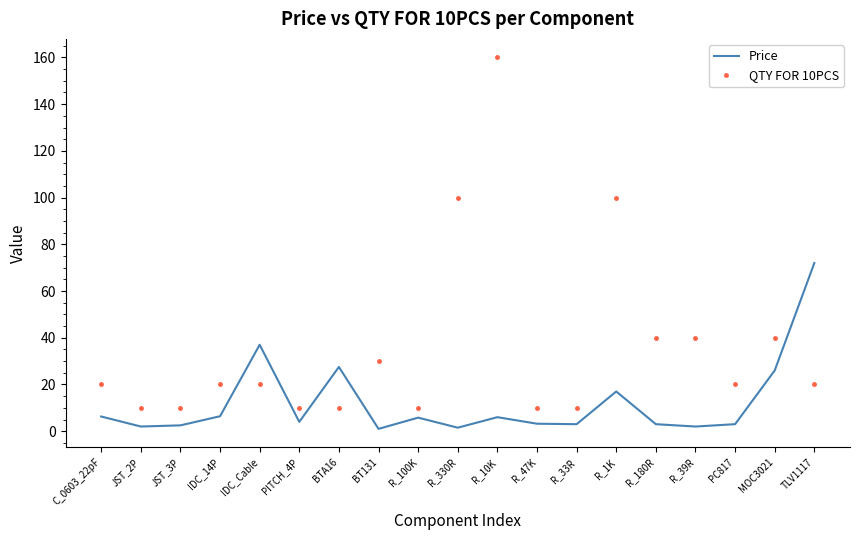

Rank the series at TLV1117 from lowest to highest value.

QTY FOR 10PCS, Price